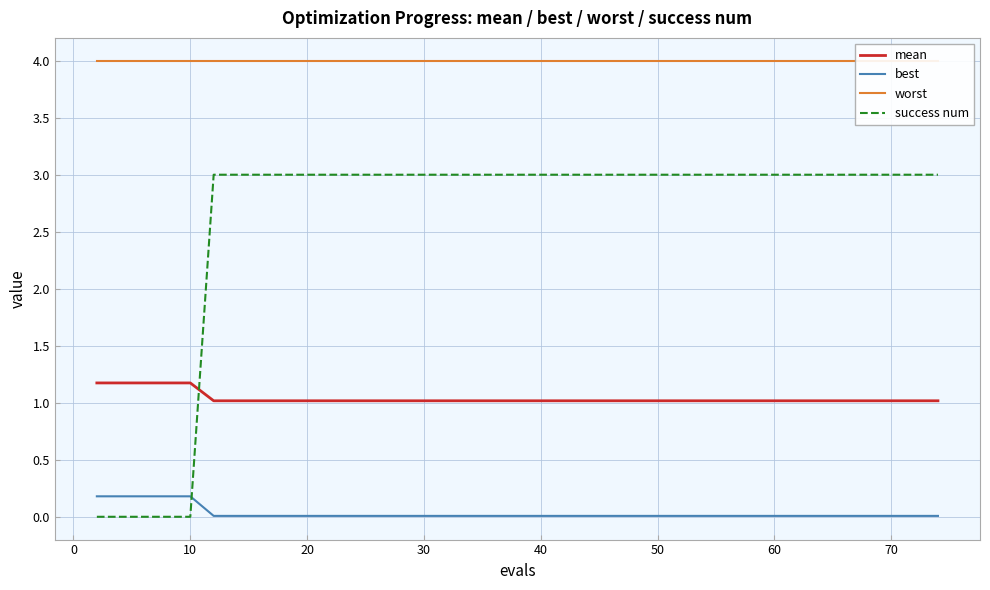

How many intersections are there between best and success num?

1